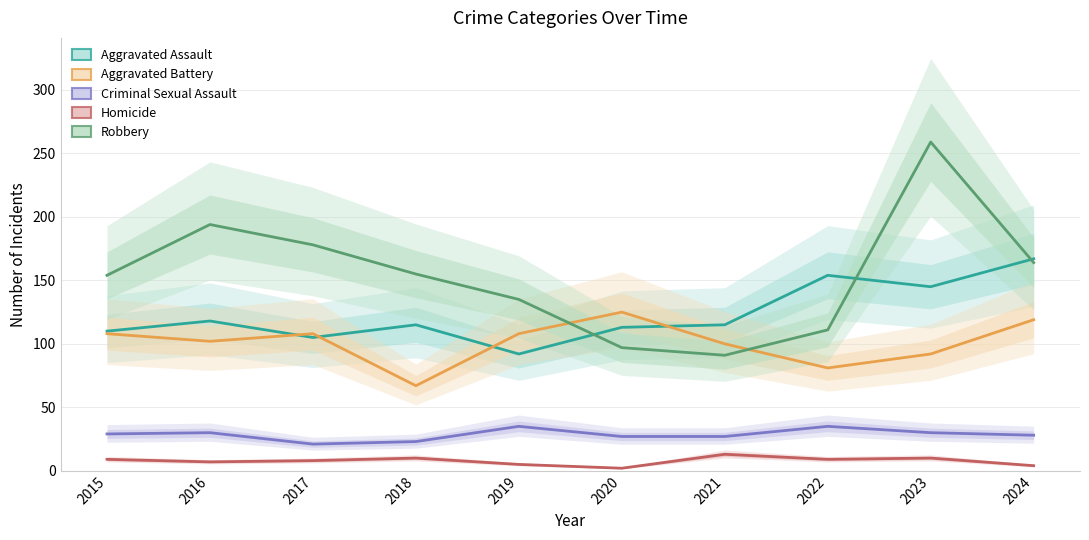

What is the value of the Aggravated Battery point at the 9th from the left?

92